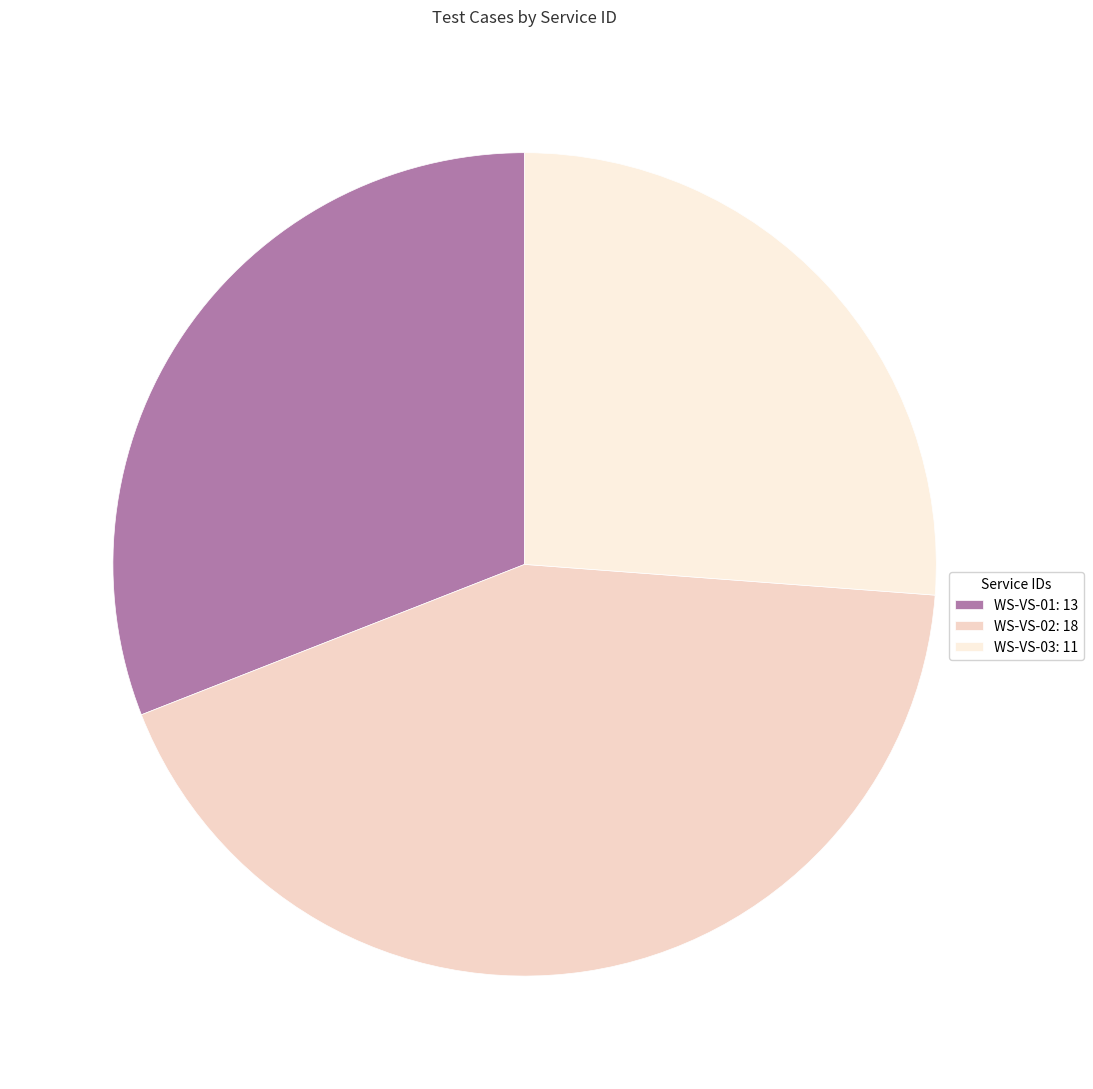

Does any single category account for the majority?

No